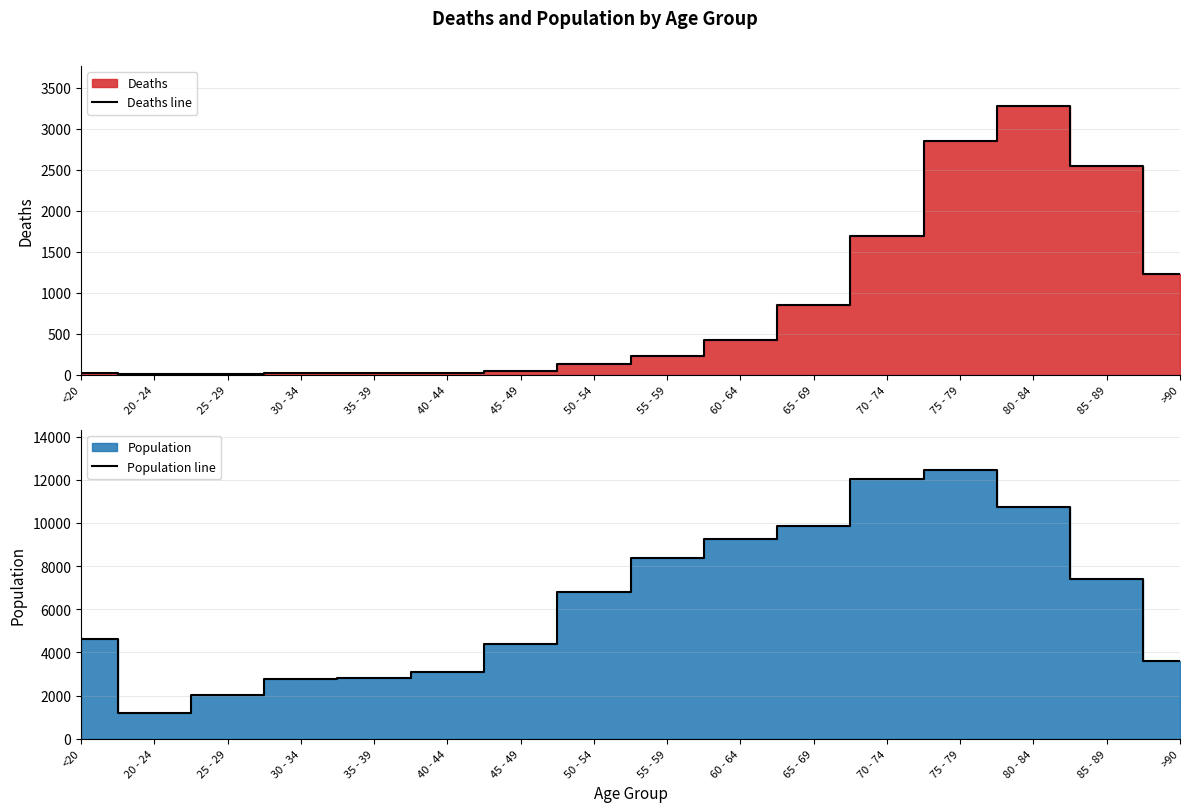

The value of Deaths line at 80 - 84 is 3273. True or false?

True